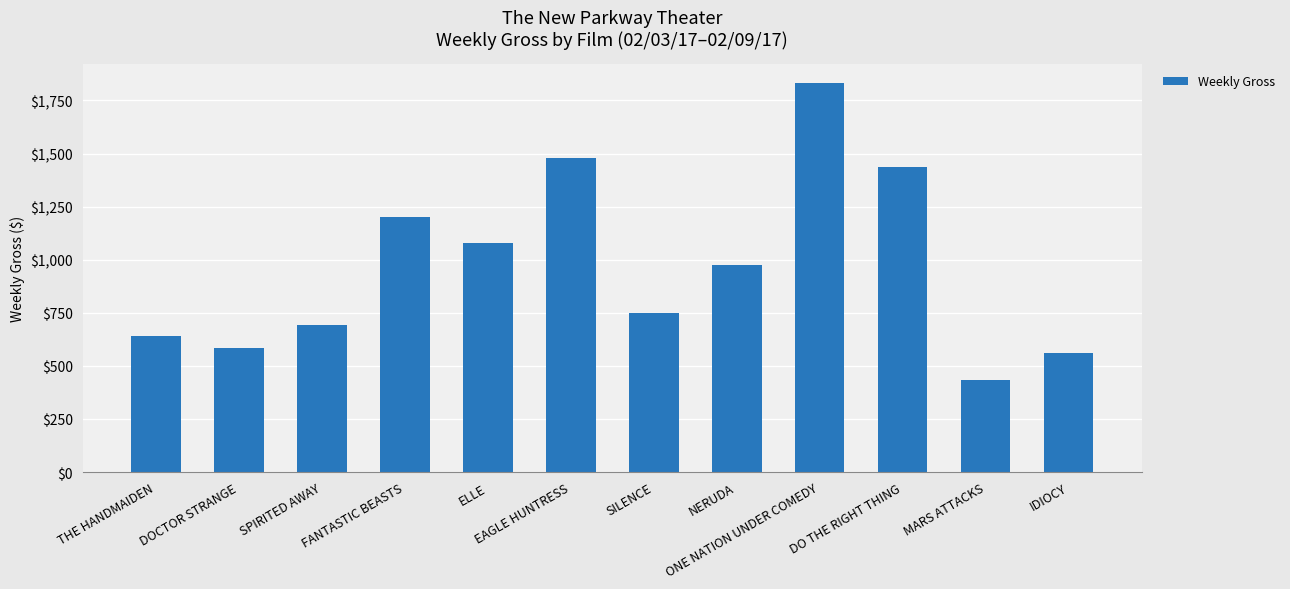

Which label corresponds to the smallest value in the chart?

MARS ATTACKS